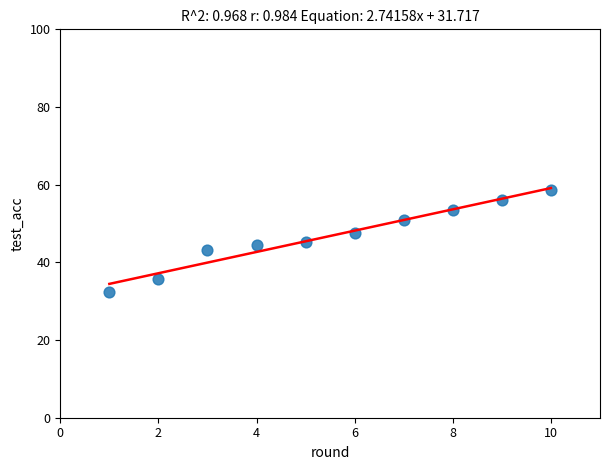

What is the average Y value?

46.8